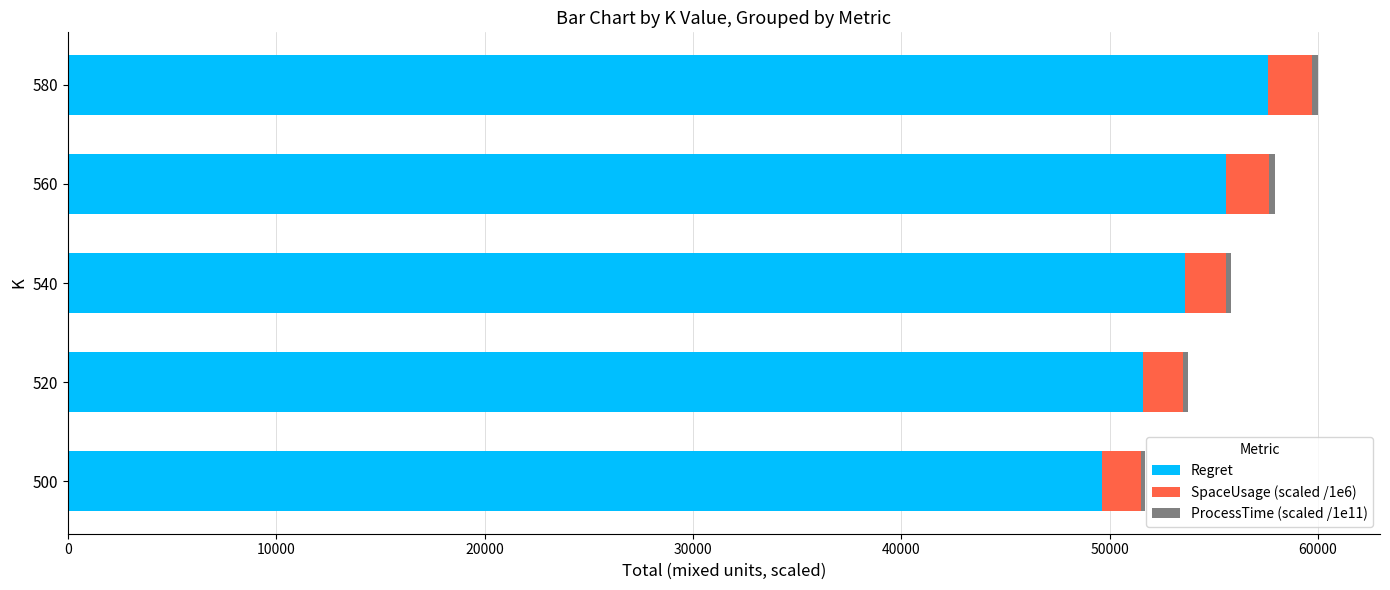

What is the maximum value for Regret?

57573.3